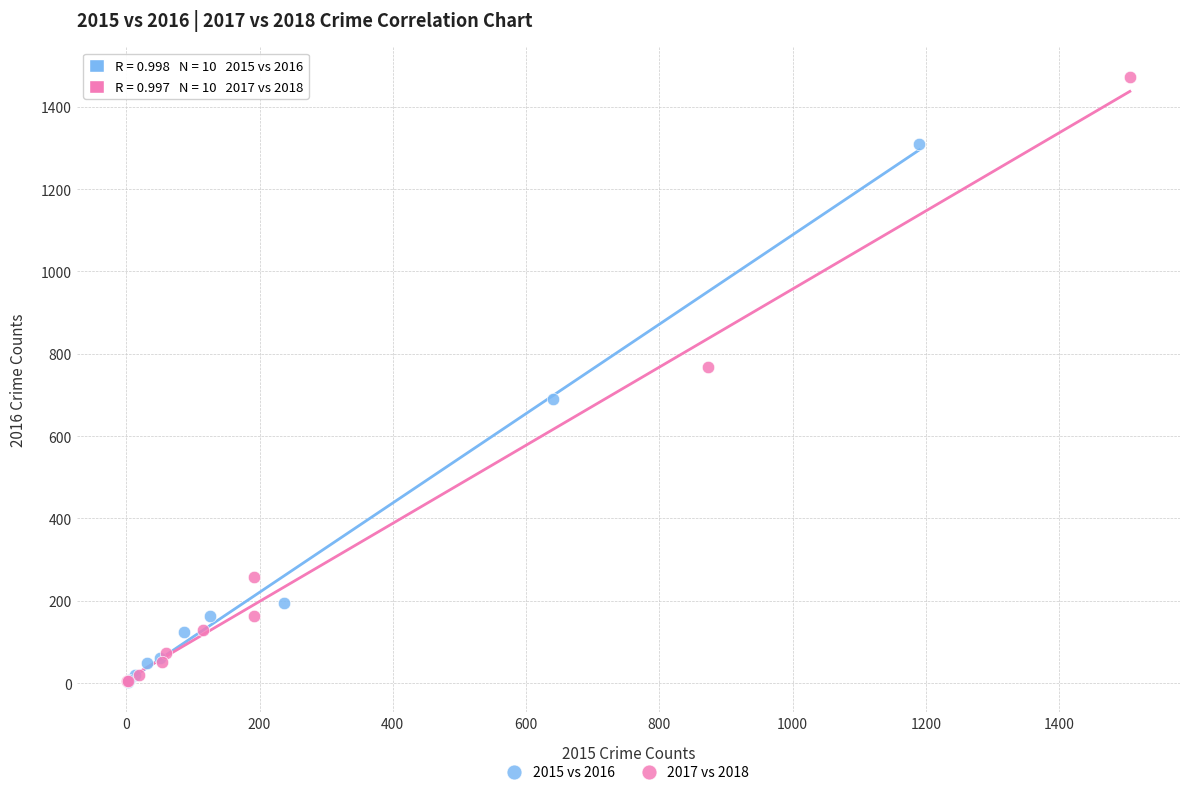

Which series contains the highest Y value?

2017 vs 2018